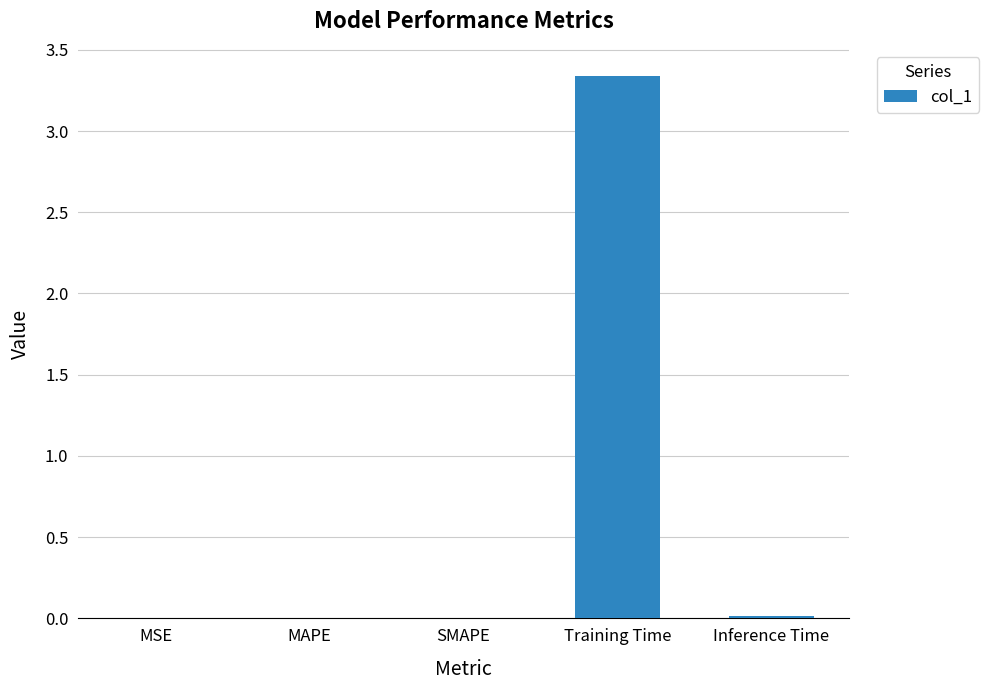

What is the sum of all values?

3.4